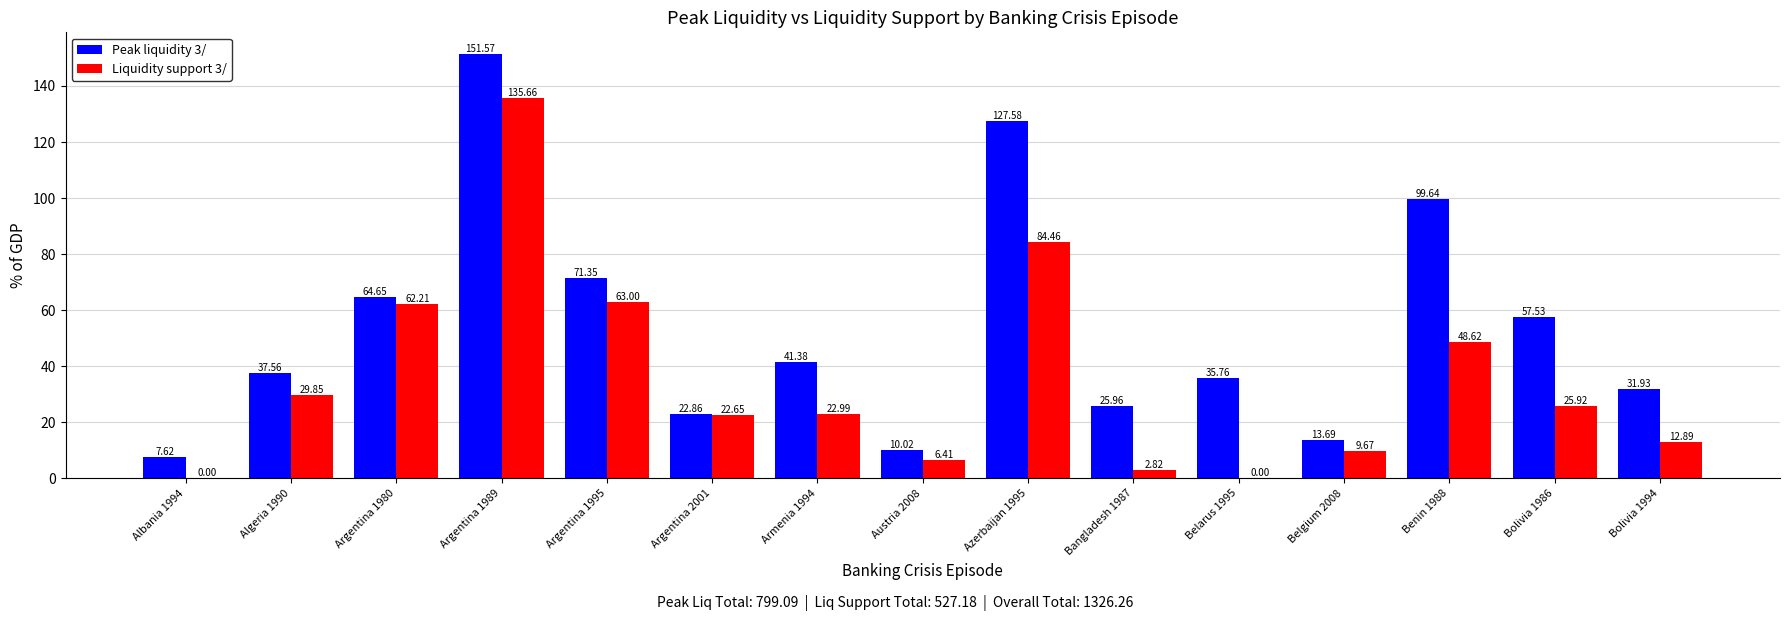

How many values in the Peak liquidity 3/ series exceed 37?

8